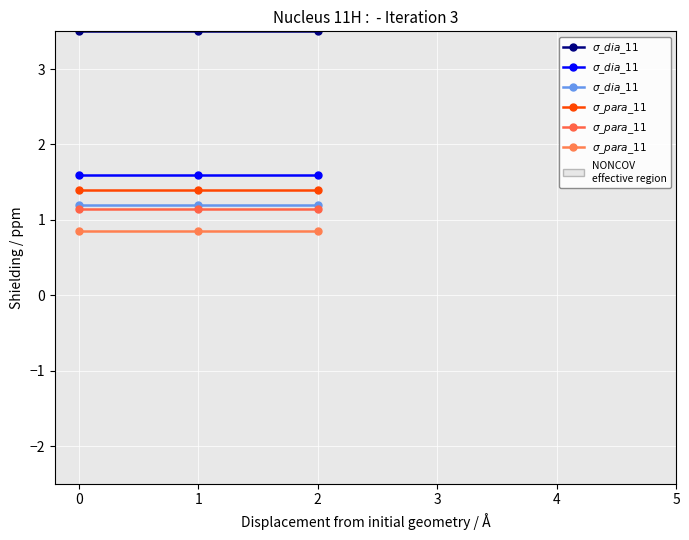

Rank the series by their average value, from lowest to highest.

$\sigma\_para\_11$, $\sigma\_dia\_11$